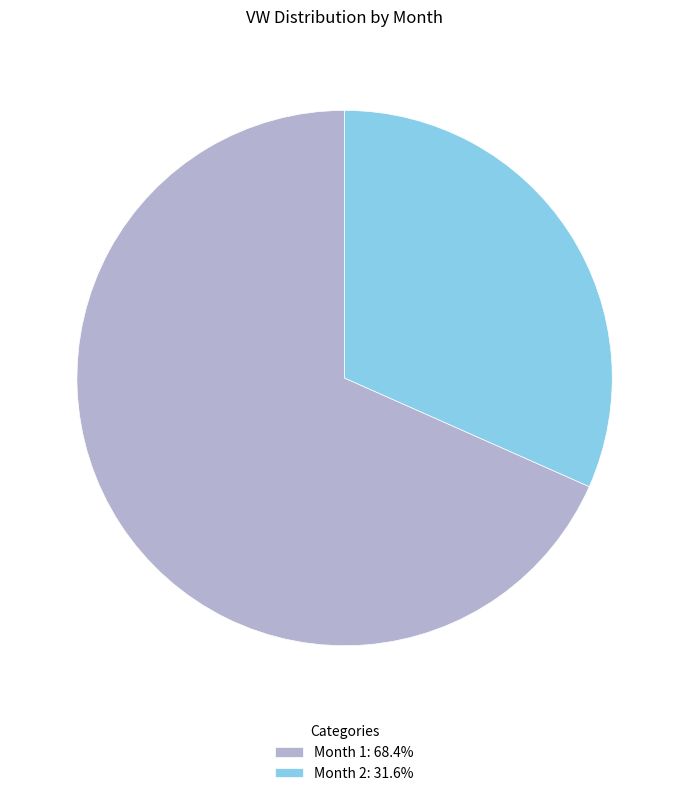

Combined, do Month 1: 68.4% and Month 2: 31.6% account for over 50%?

Yes